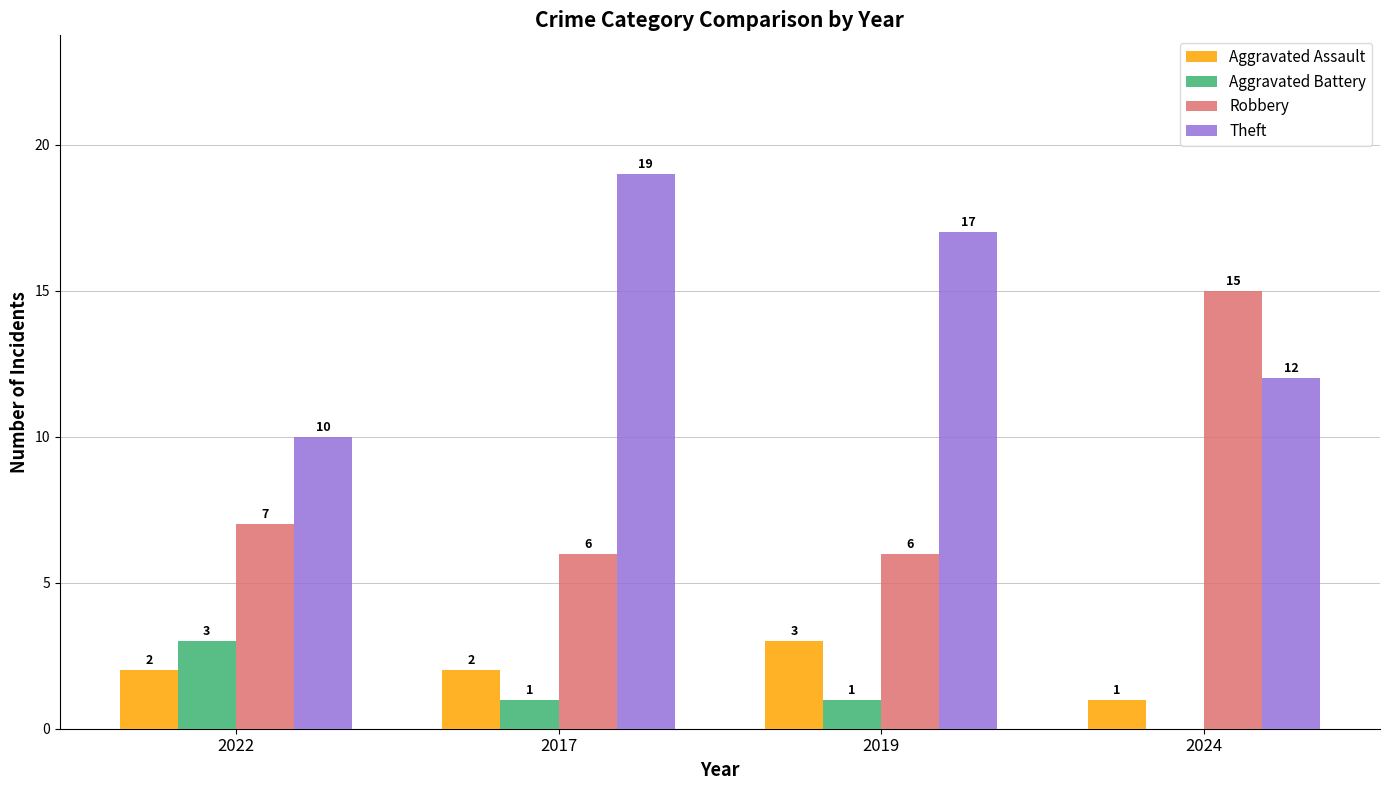

True or false: Theft has a value of 12 at 2024.

True